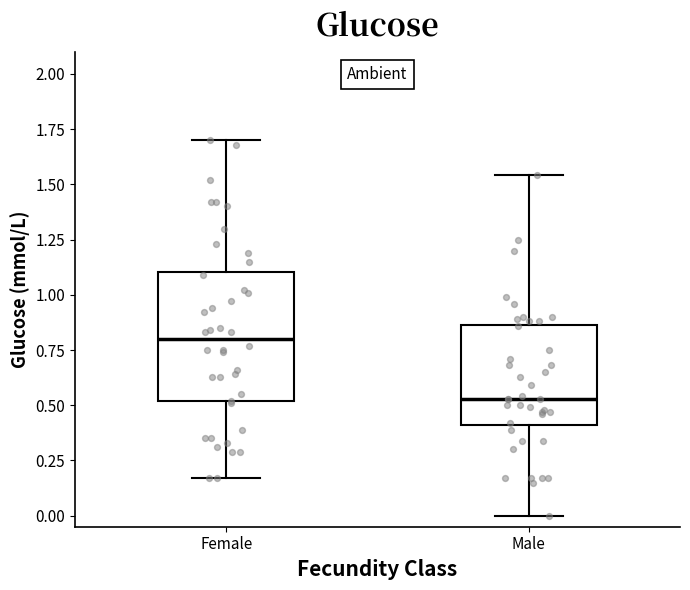

Which box has the lowest median line?

Male